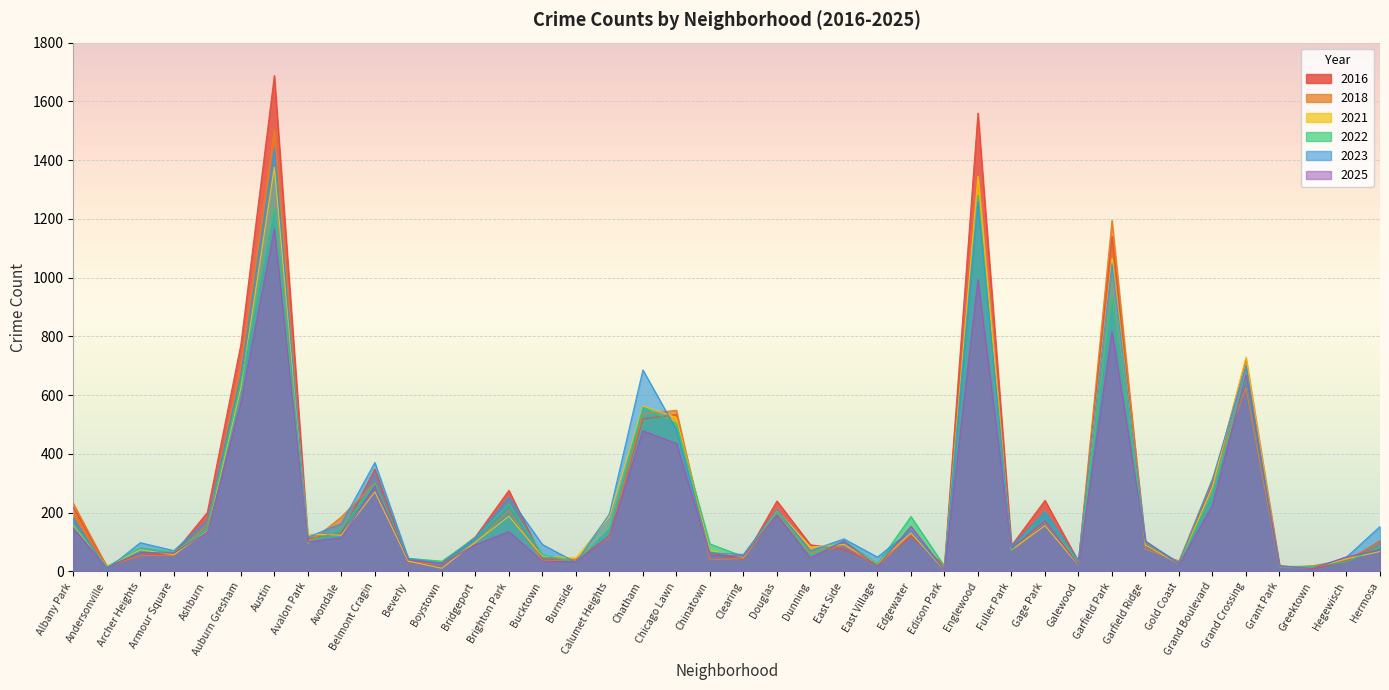

Count the number of categories in the chart.

40